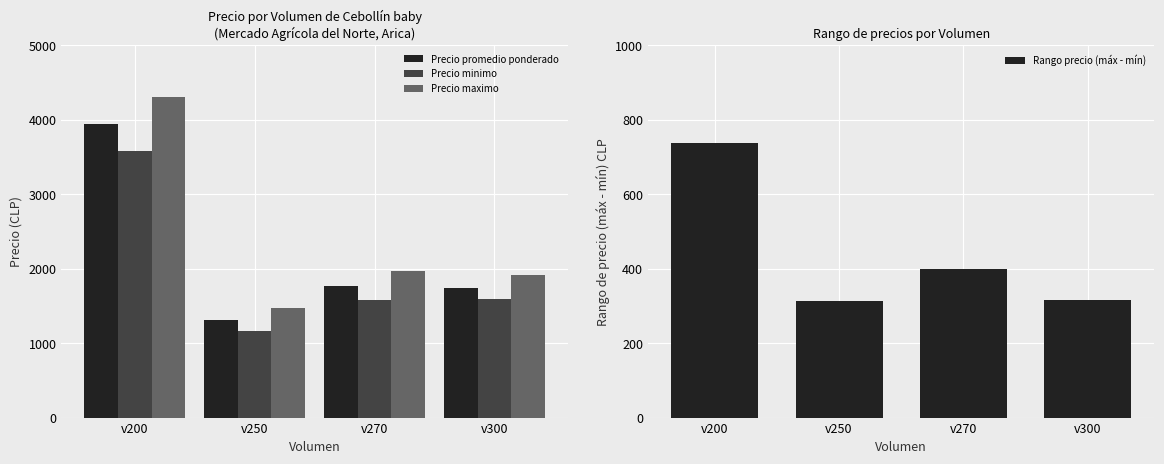

Which category has the lowest value across all series?

v250